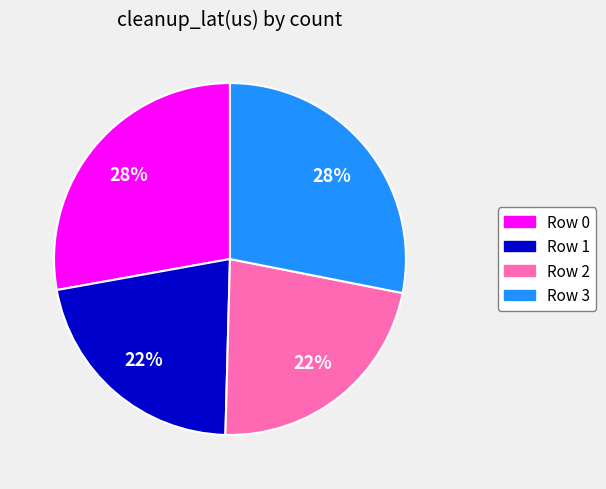

Is there any slice that represents more than half of the pie?

No